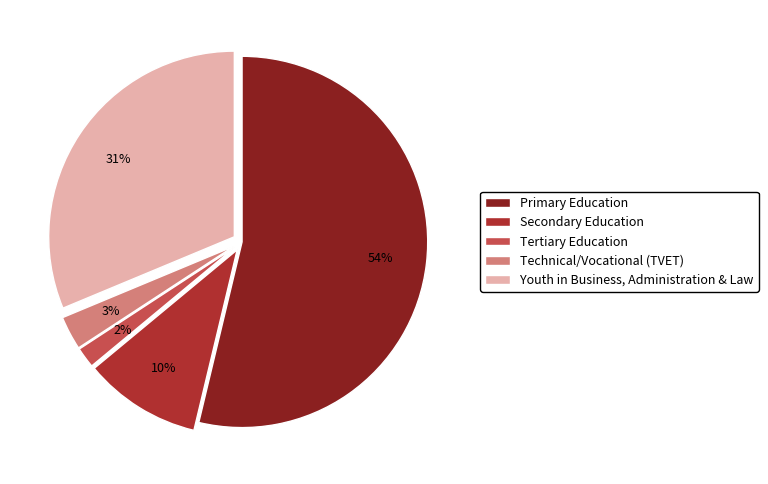

The Tertiary Education slice represents 2% of the pie. True or false?

True